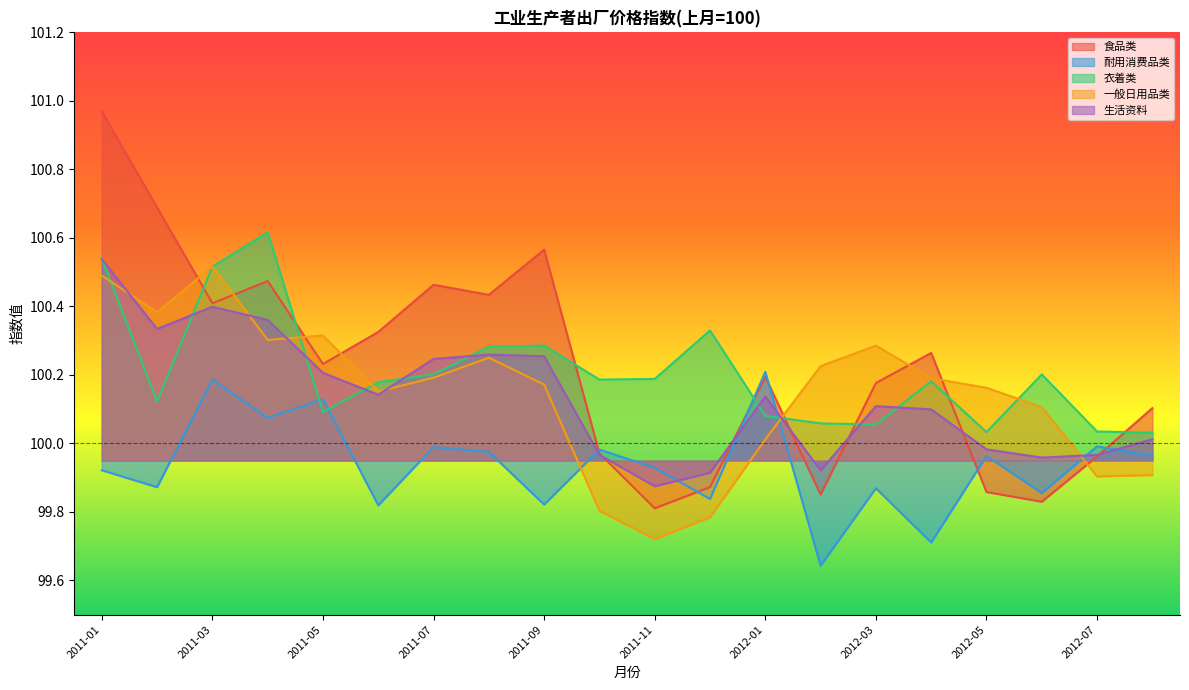

How many times do 衣着类 and 一般日用品类 cross each other?

6